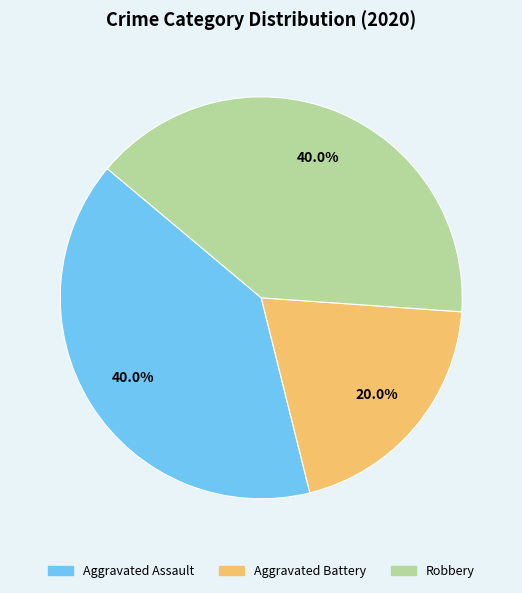

Is there any slice that represents more than half of the pie?

No